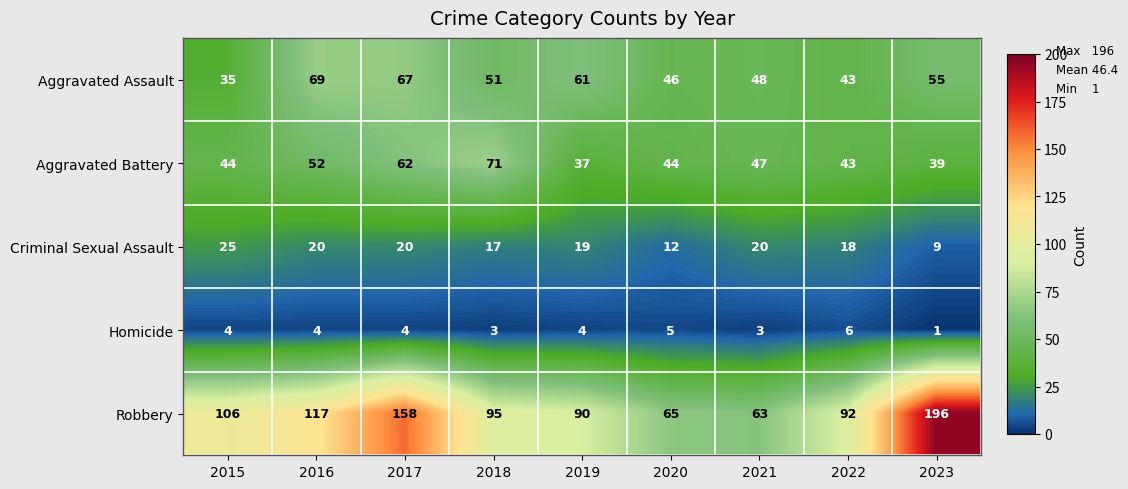

True or false: Aggravated Battery has a value of 43 at 2022.

True